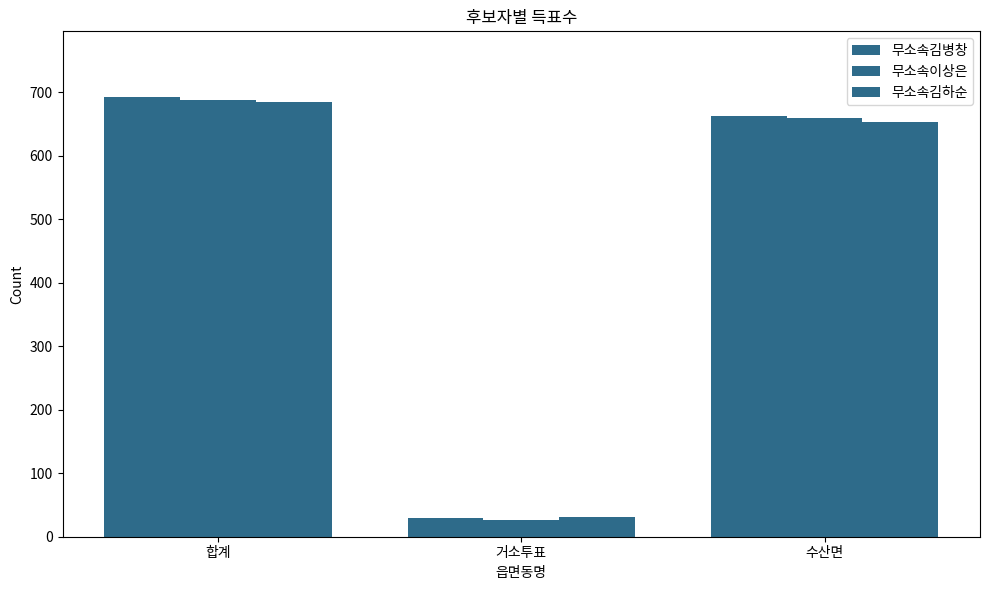

Does the chart contain stacked bars?

No